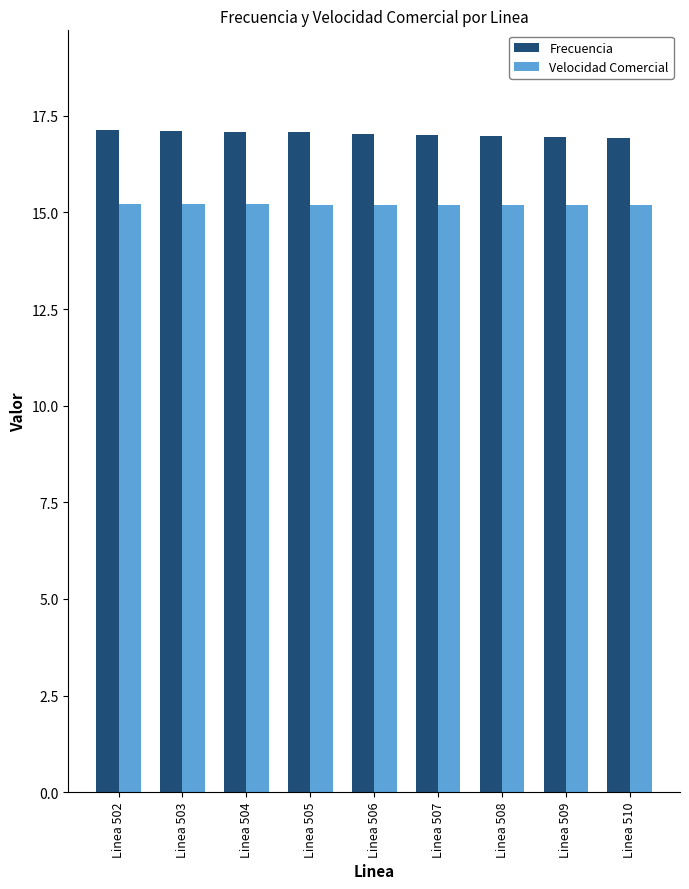

What is the total value across all series at Linea 509?

32.1